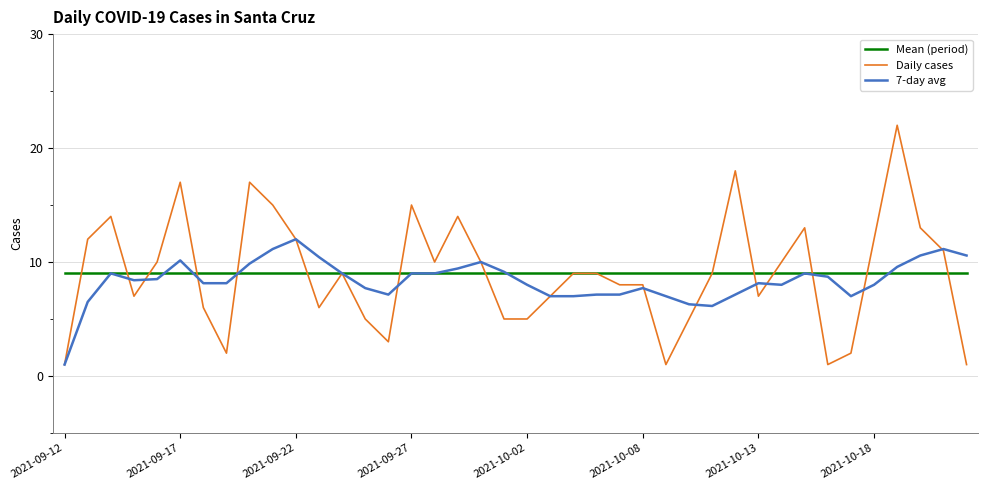

Which series has the widest spread of values?

Daily cases